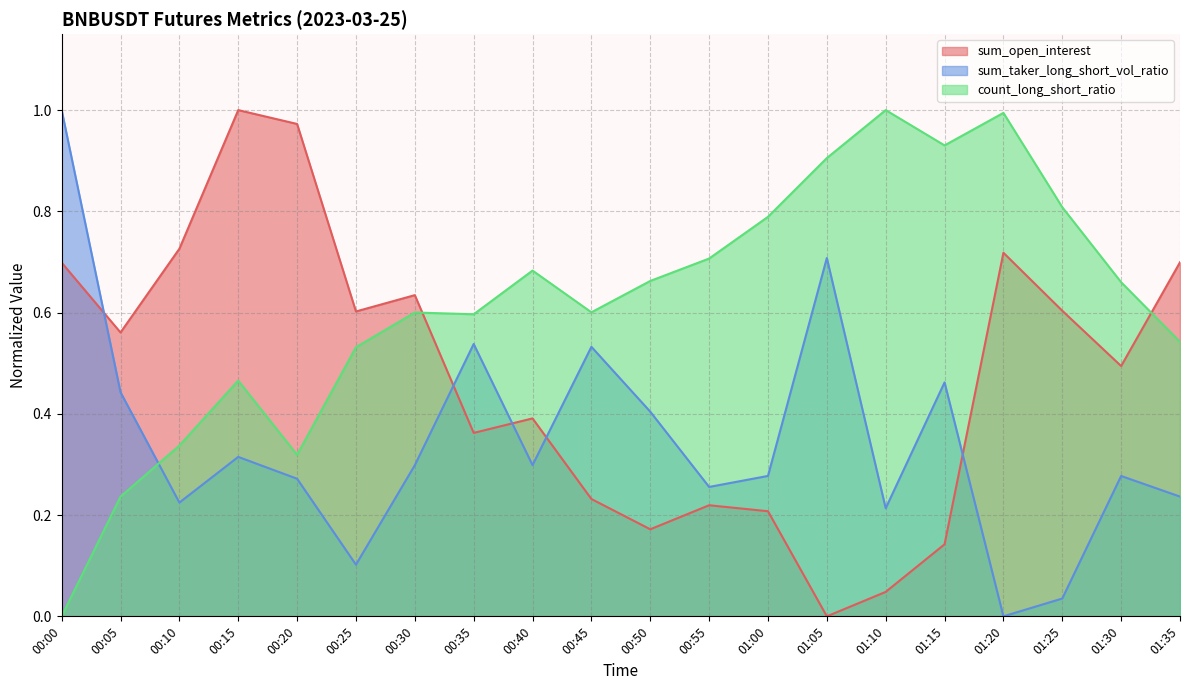

How many data points in count_long_short_ratio are above 0?

19